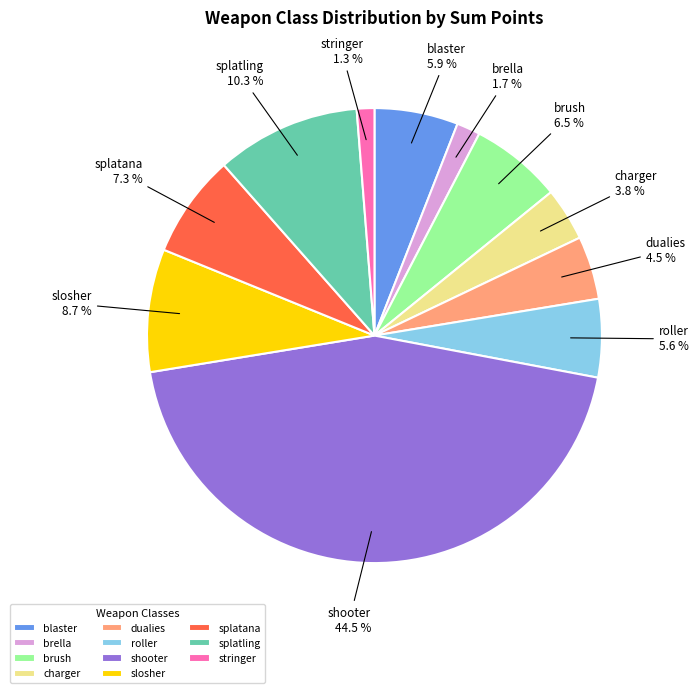

Approximately how many times larger is the value at charger compared to splatling?

0.4